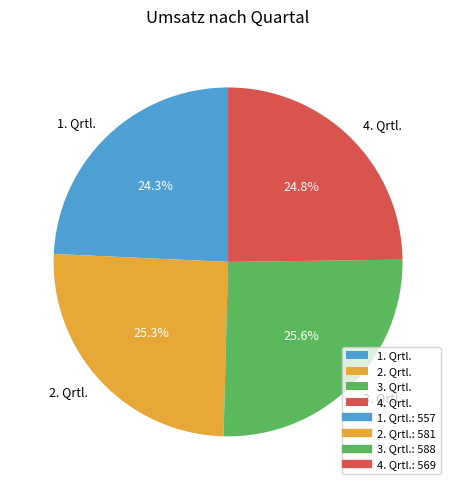

What is the smallest slice in the pie chart?

1. Qrtl.